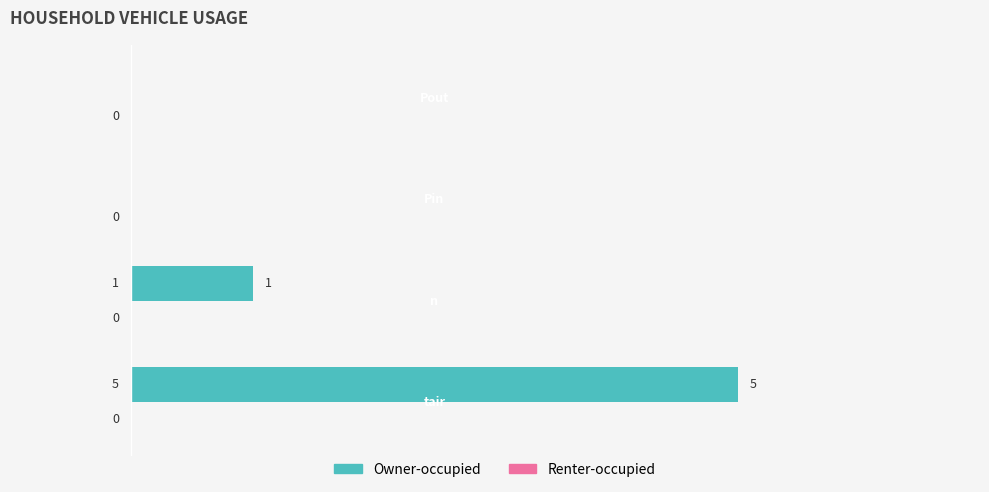

What is the maximum value shown in the chart?

5